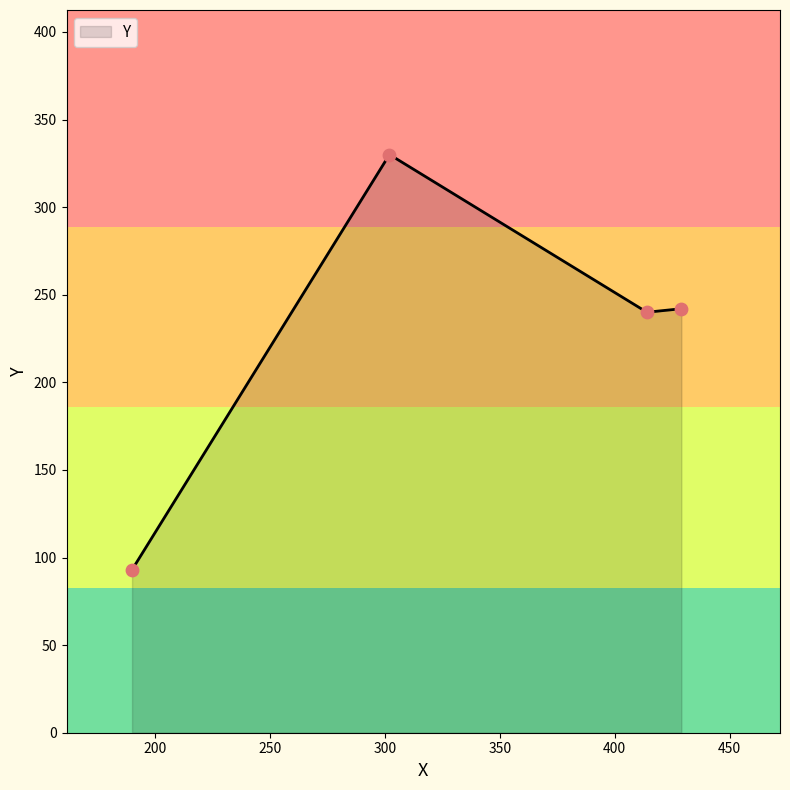

What is the ratio of the value at 190 to the value at 429?

0.4